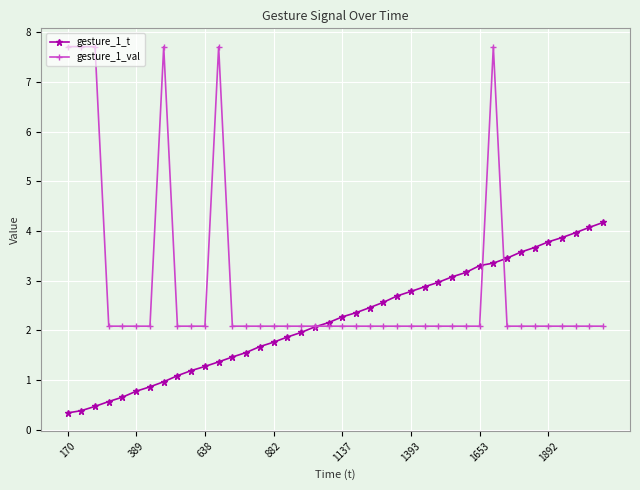

What is the value of the gesture_1_t point at the 22nd from the left?

2.4